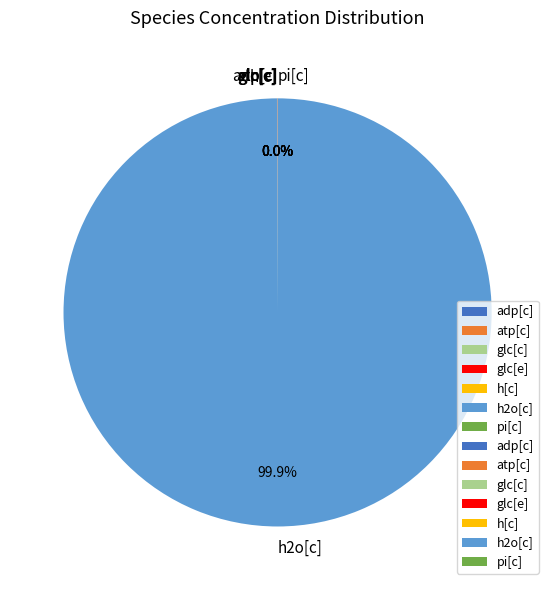

The adp[c] slice represents 1% of the pie. True or false?

False